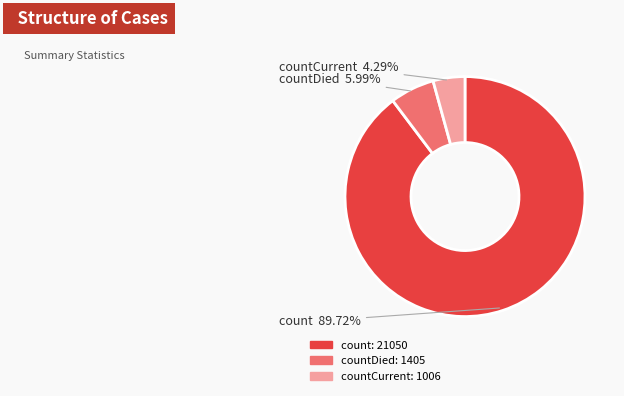

Does any single category account for the majority?

Yes